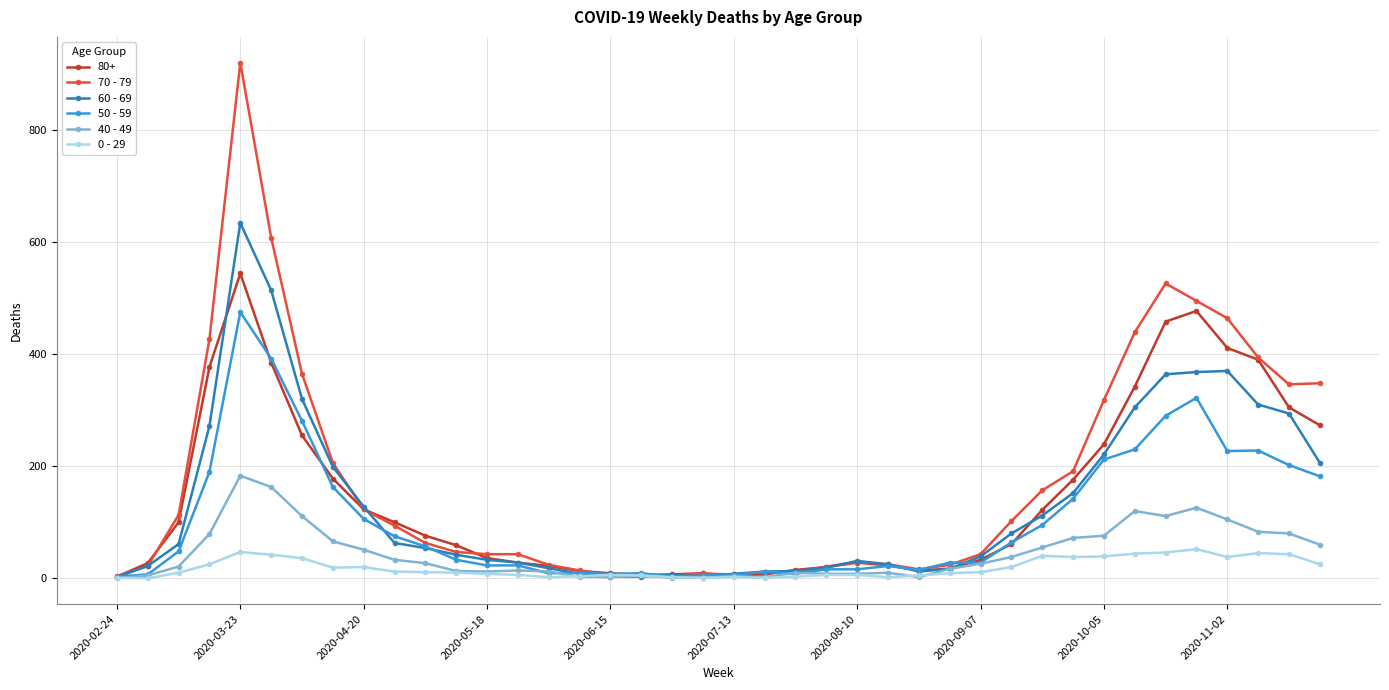

Rank the series by their maximum value, from highest to lowest.

70 - 79, 60 - 69, 80+, 50 - 59, 40 - 49, 0 - 29